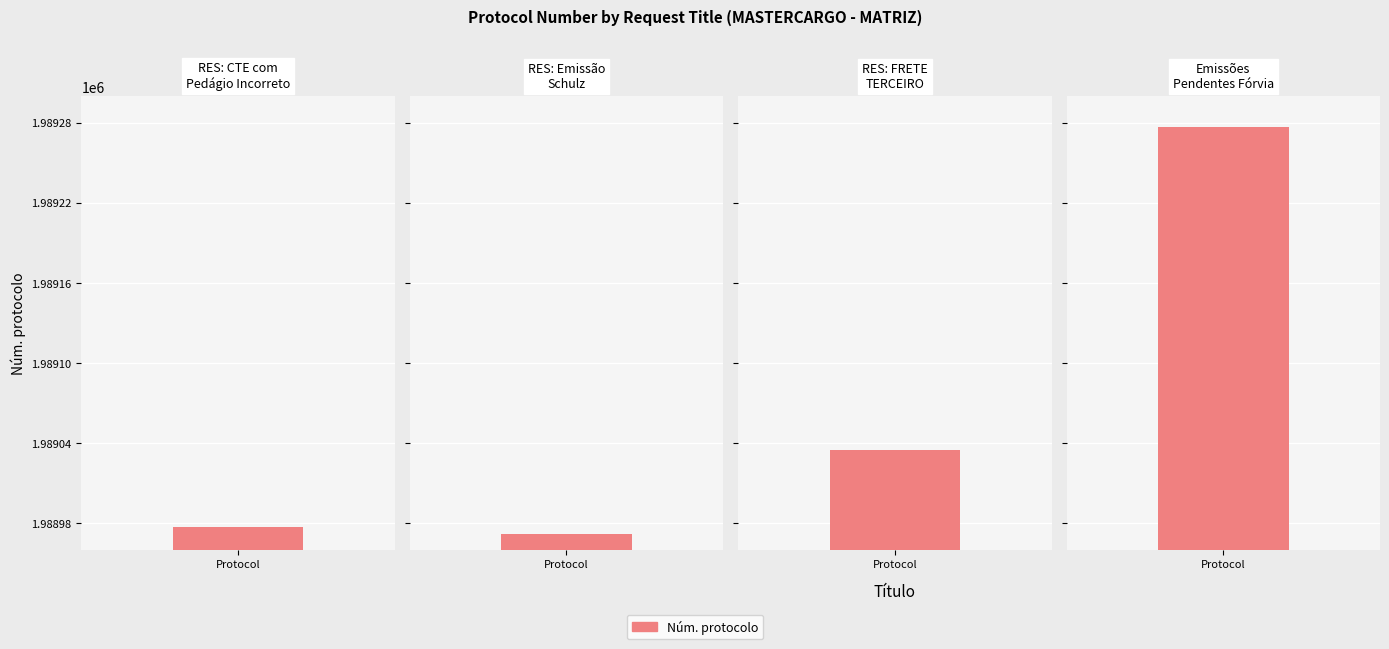

What is the smallest value displayed?

1988972